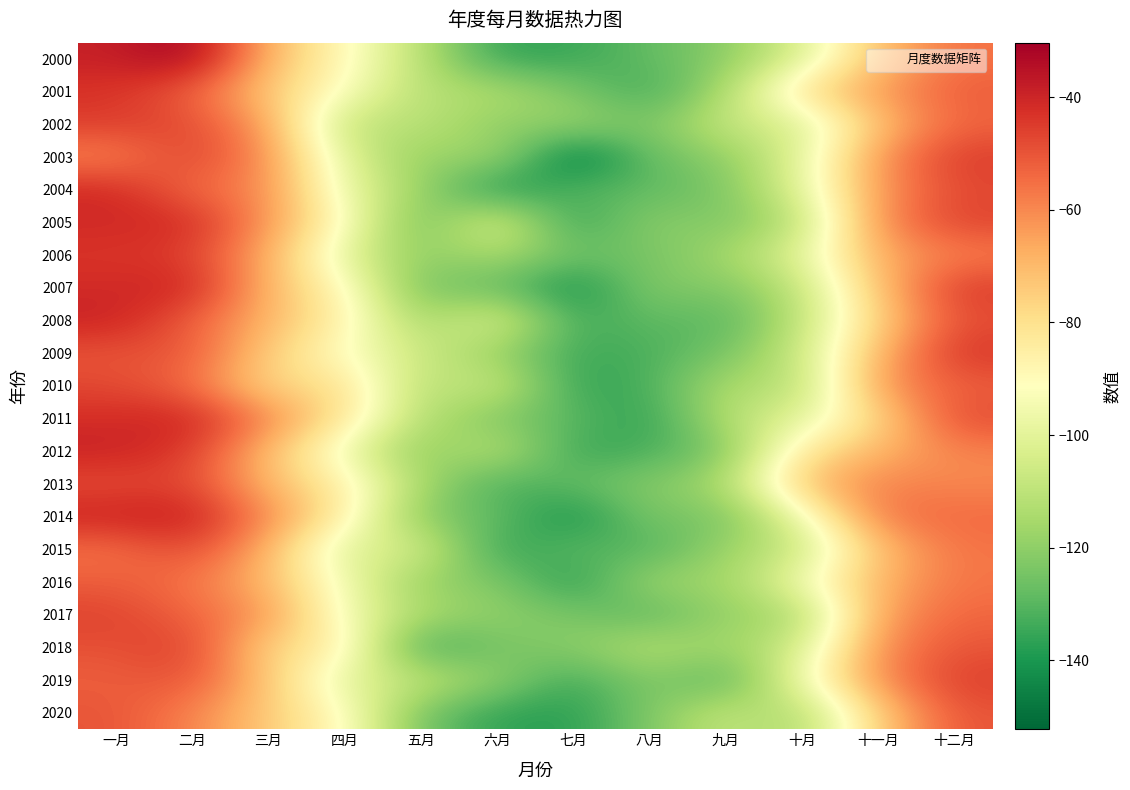

How many data points does each series have?

12